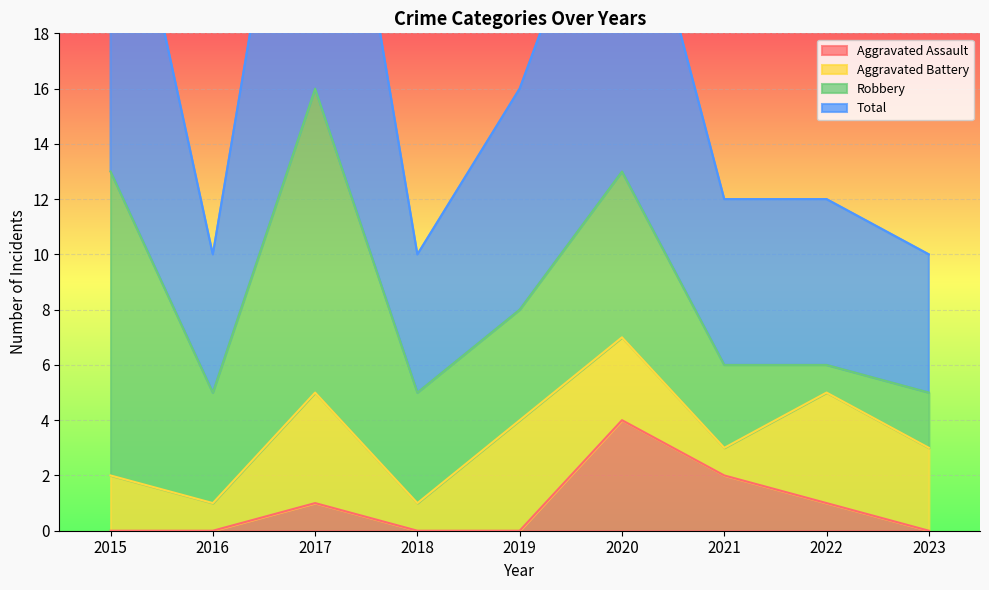

Is the value of Aggravated Assault at 2018 greater than the value of Total at 2018?

No